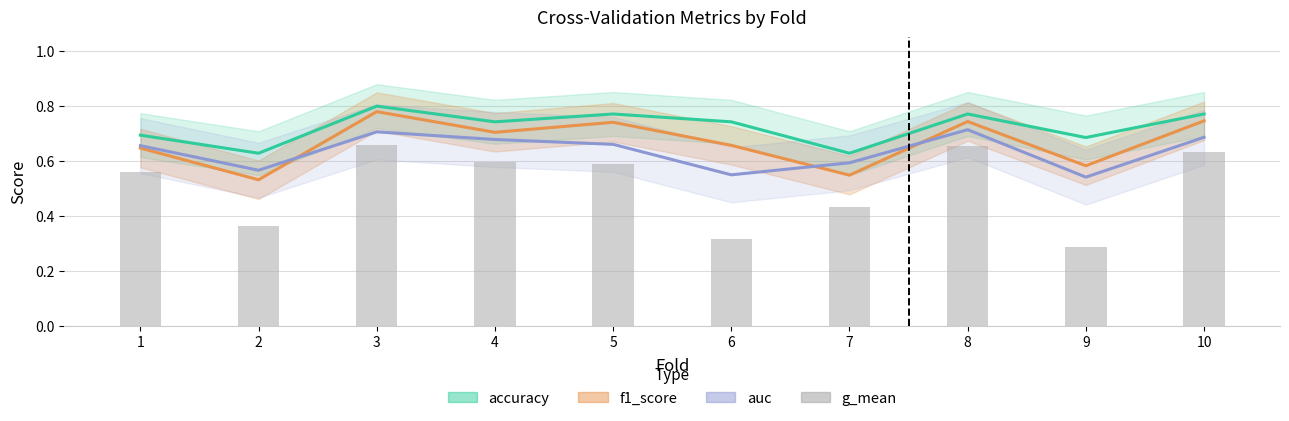

How many data points does each series have?

10